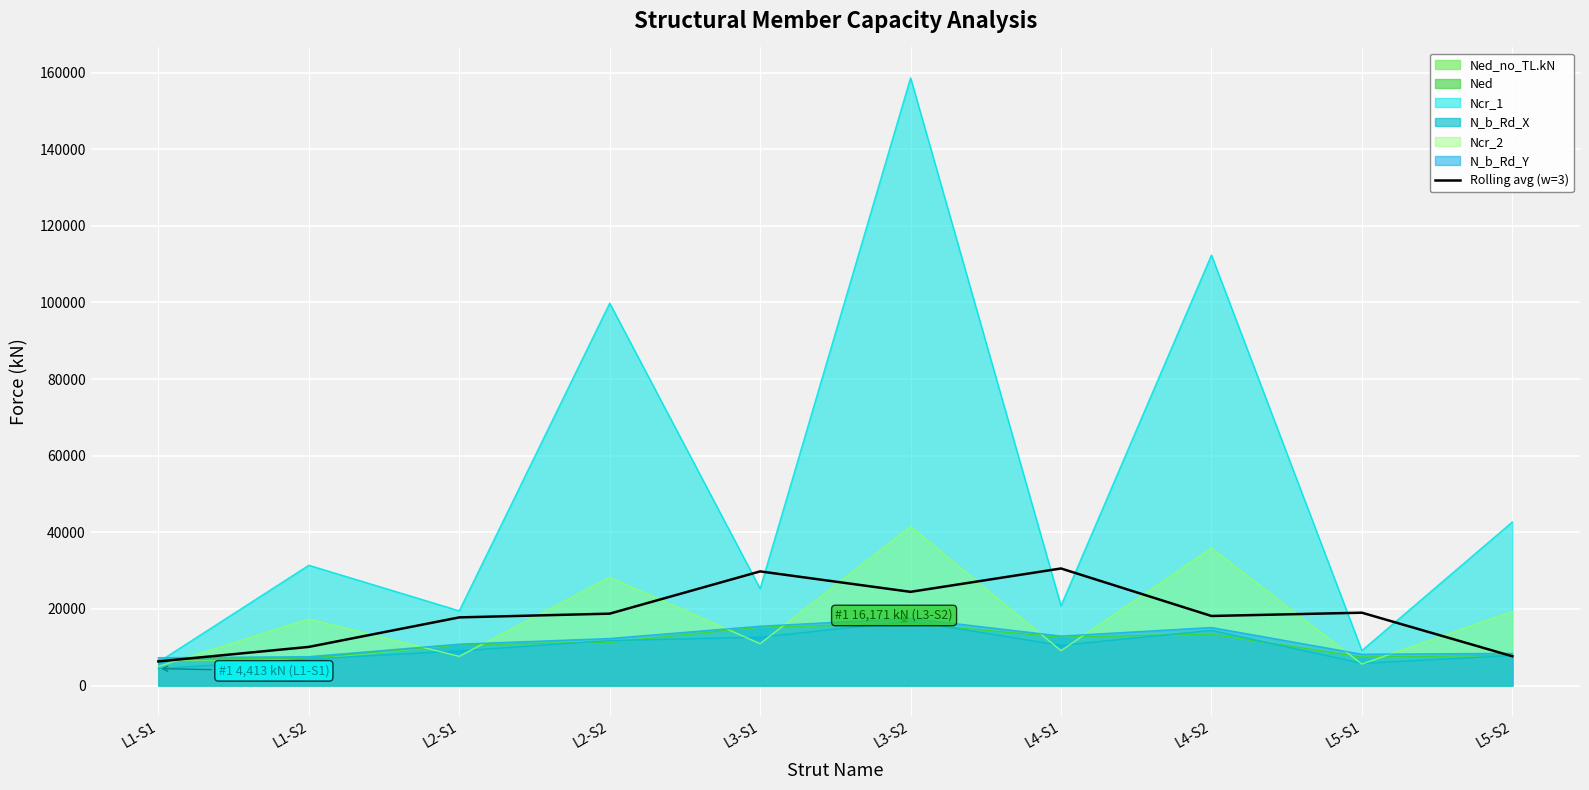

Count the number of data series in this chart.

7